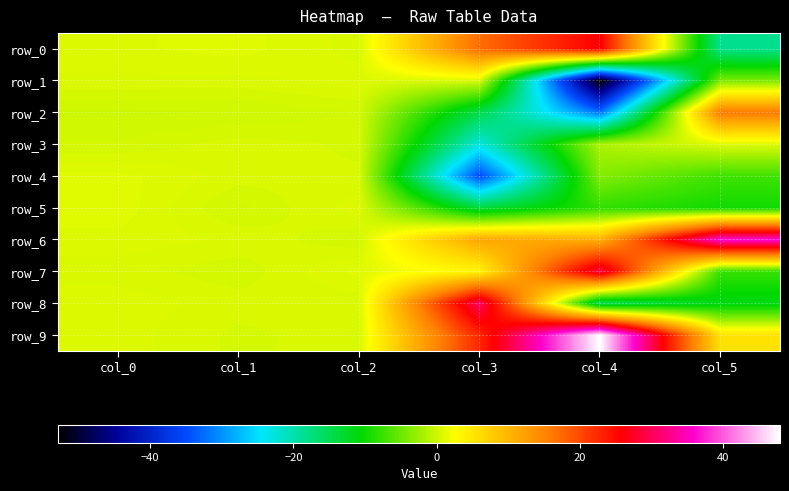

At which label is row_7 closest to 10?

col_3